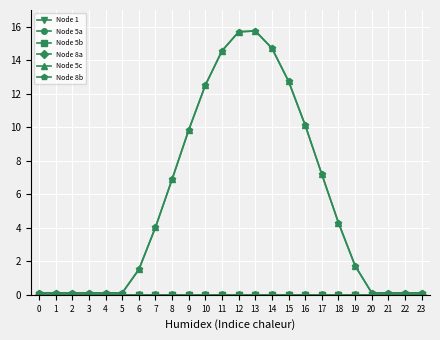

List the labels in order of Node 1 value, largest first.

0, 1, 2, 3, 4, 5, 6, 7, 8, 9, 10, 11, 12, 13, 14, 15, 16, 17, 18, 19, 20, 21, 22, 23